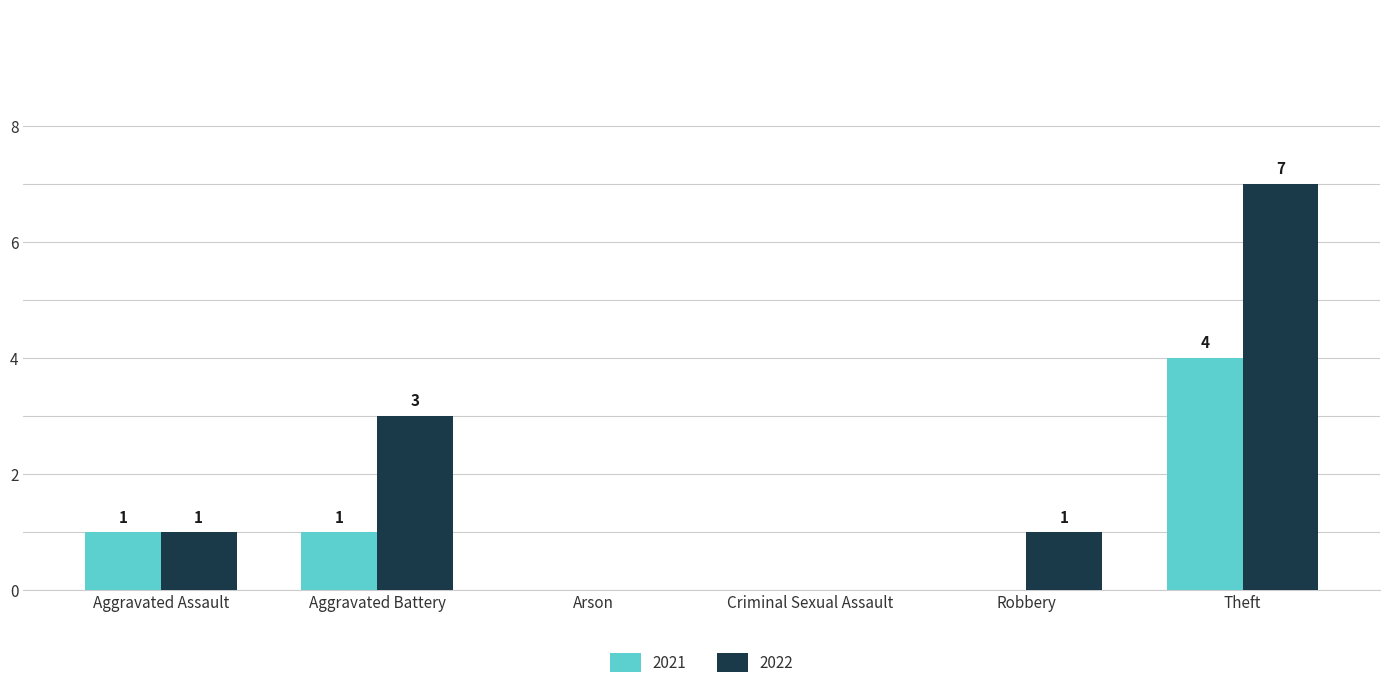

Reading left to right, transcribe all the data shown in this chart.

2021: 1	1	0	0	0	4
2022: 1	3	0	0	1	7